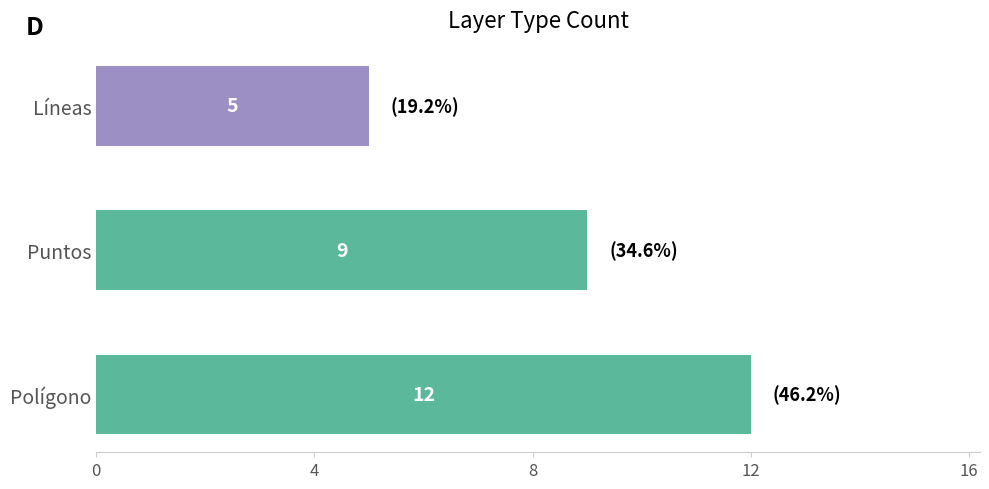

Read the value at Líneas.

5